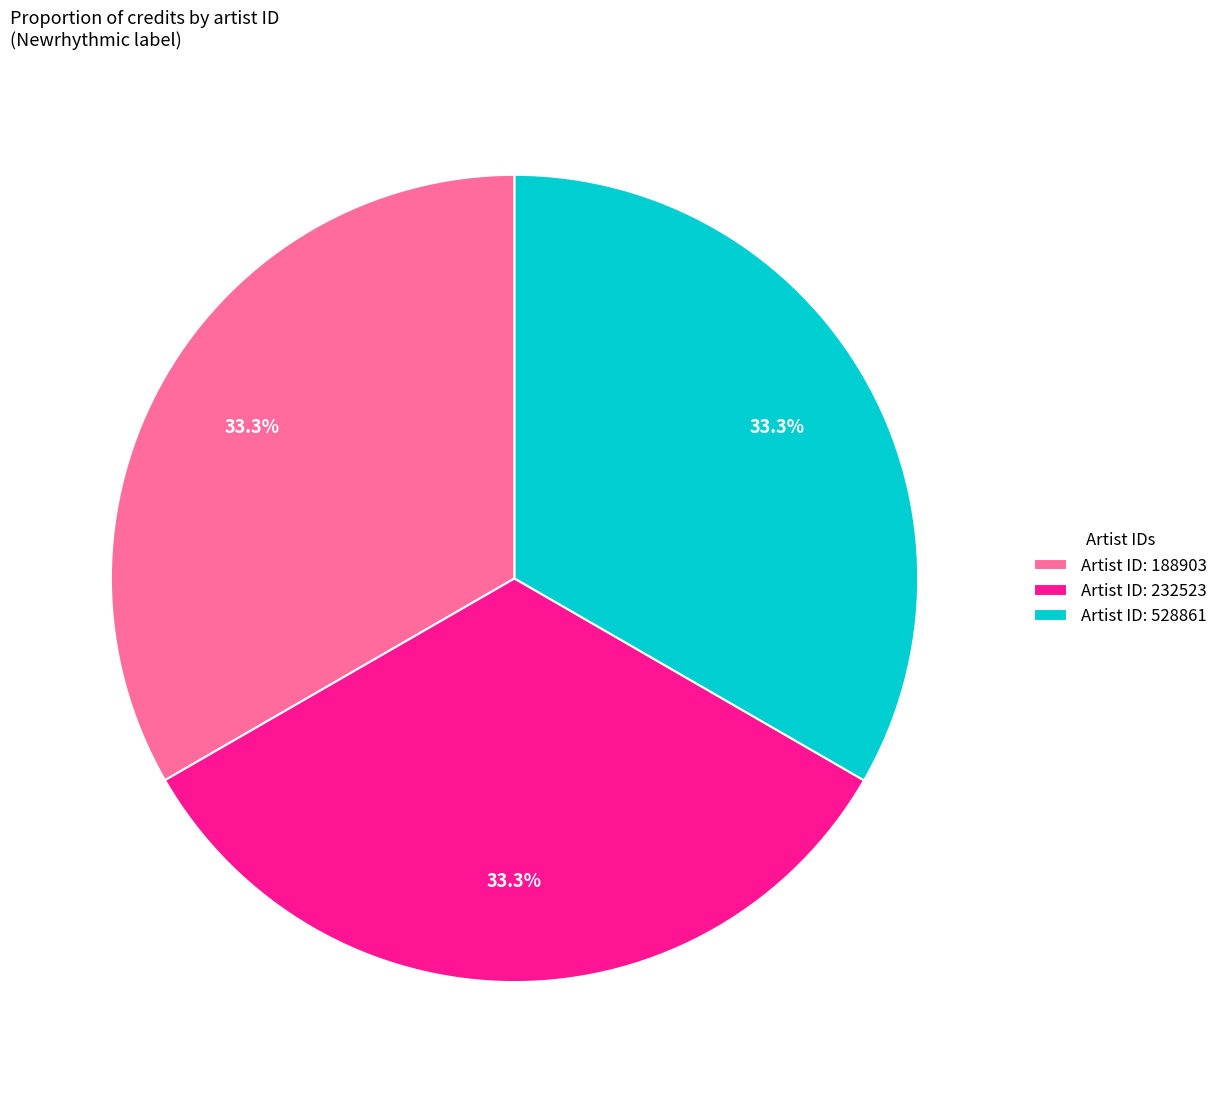

Do Artist ID: 528861 and Artist ID: 232523 together represent more than half of the pie?

Yes